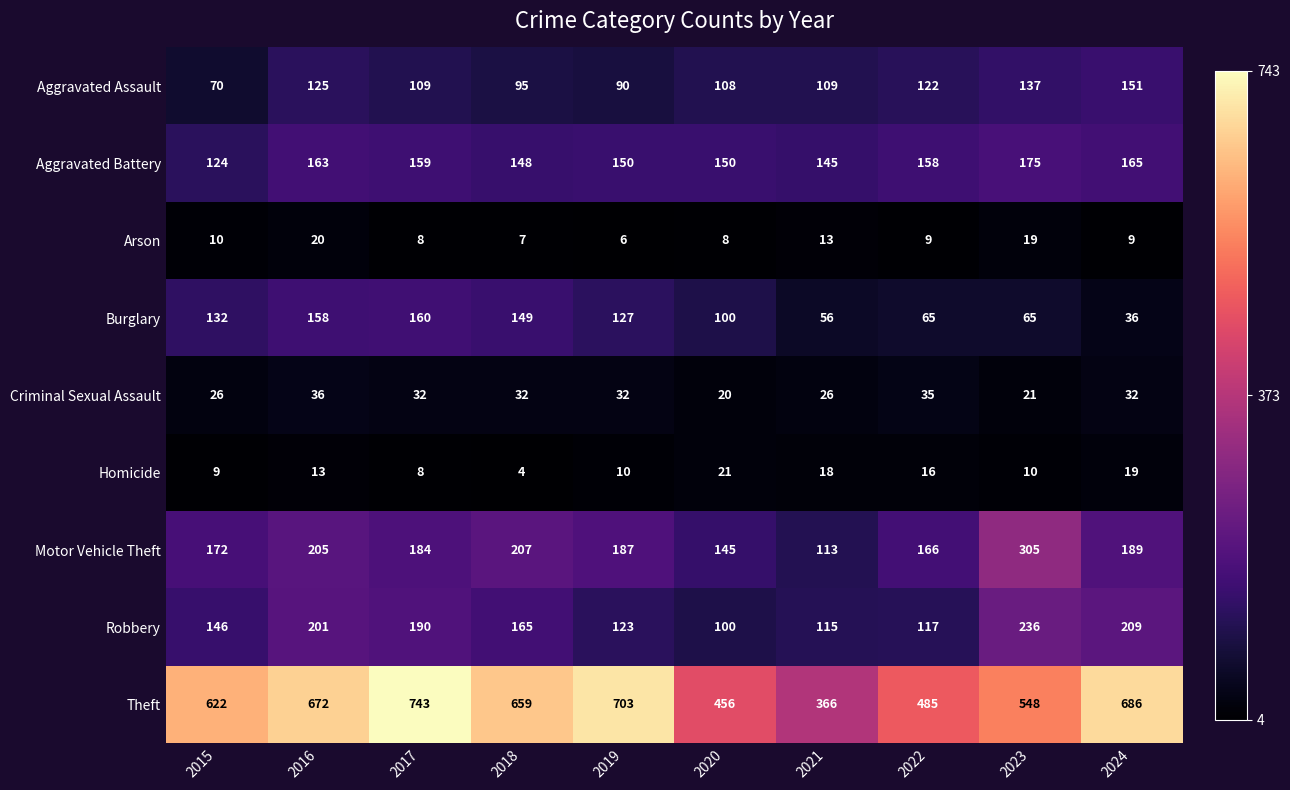

The value of Motor Vehicle Theft at 2022 is 166. True or false?

True